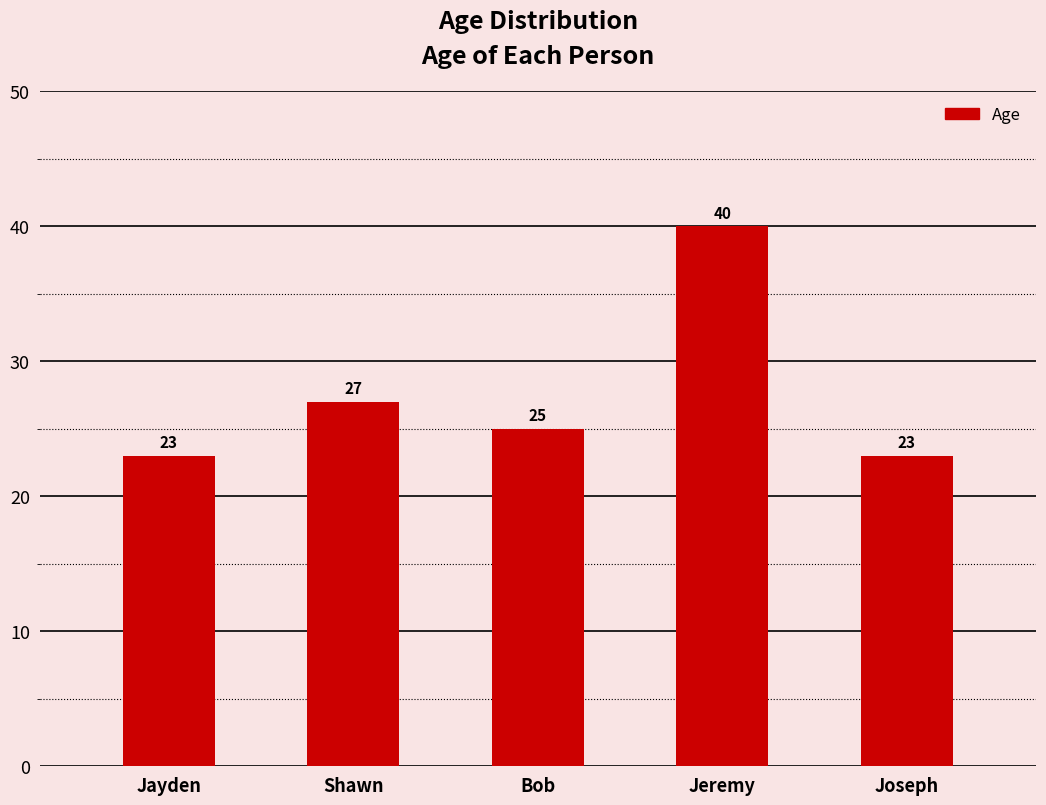

Count the values in the range 23 to 27.

4